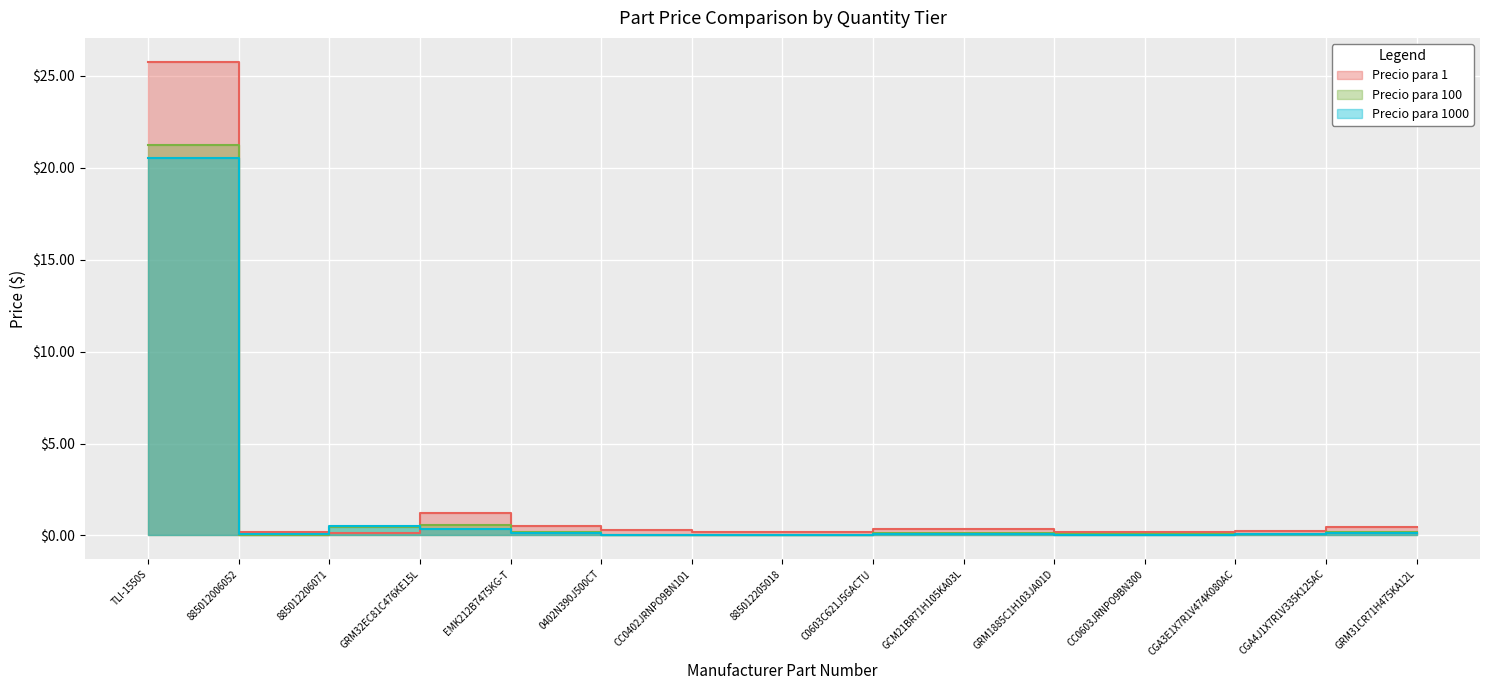

Reading left to right, list all the values displayed in this chart.

Precio para 1: TLI-1550S=25.8	885012006052=0.2	885012206071=0.1	GRM32EC81C476KE15L=1.2	EMK212B7475KG-T=0.5	0402N390J500CT=0.3	CC0402JRNPO9BN101=0.2	885012205018=0.2	C0603C621J5GACTU=0.4	GCM21BR71H105KA03L=0.3	GRM1885C1H103JA01D=0.2	CC0603JRNPO9BN300=0.2	CGA3E1X7R1V474K080AC=0.2	CGA4J1X7R1V335K125AC=0.5	GRM31CR71H475KA12L=0.5
Precio para 100: TLI-1550S=21.2	885012006052=0.0	885012206071=0.5	GRM32EC81C476KE15L=0.6	EMK212B7475KG-T=0.2	0402N390J500CT=0.0	CC0402JRNPO9BN101=0.0	885012205018=0.0	C0603C621J5GACTU=0.2	GCM21BR71H105KA03L=0.1	GRM1885C1H103JA01D=0.1	CC0603JRNPO9BN300=0.1	CGA3E1X7R1V474K080AC=0.1	CGA4J1X7R1V335K125AC=0.2	GRM31CR71H475KA12L=0.2
Precio para 1000: TLI-1550S=20.5	885012006052=0.1	885012206071=0.5	GRM32EC81C476KE15L=0.4	EMK212B7475KG-T=0.1	0402N390J500CT=0.0	CC0402JRNPO9BN101=0.0	885012205018=0.0	C0603C621J5GACTU=0.1	GCM21BR71H105KA03L=0.1	GRM1885C1H103JA01D=0.0	CC0603JRNPO9BN300=0.0	CGA3E1X7R1V474K080AC=0.1	CGA4J1X7R1V335K125AC=0.1	GRM31CR71H475KA12L=0.1